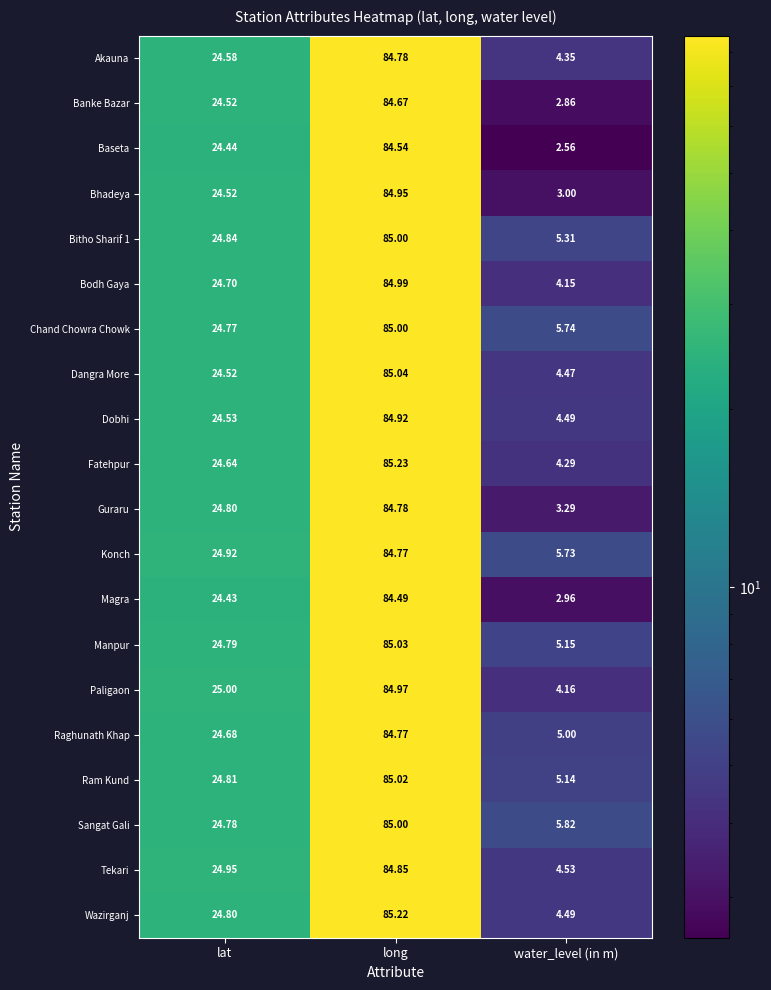

Which category has the lowest value in the Bitho Sharif 1 series?

water_level (in m)